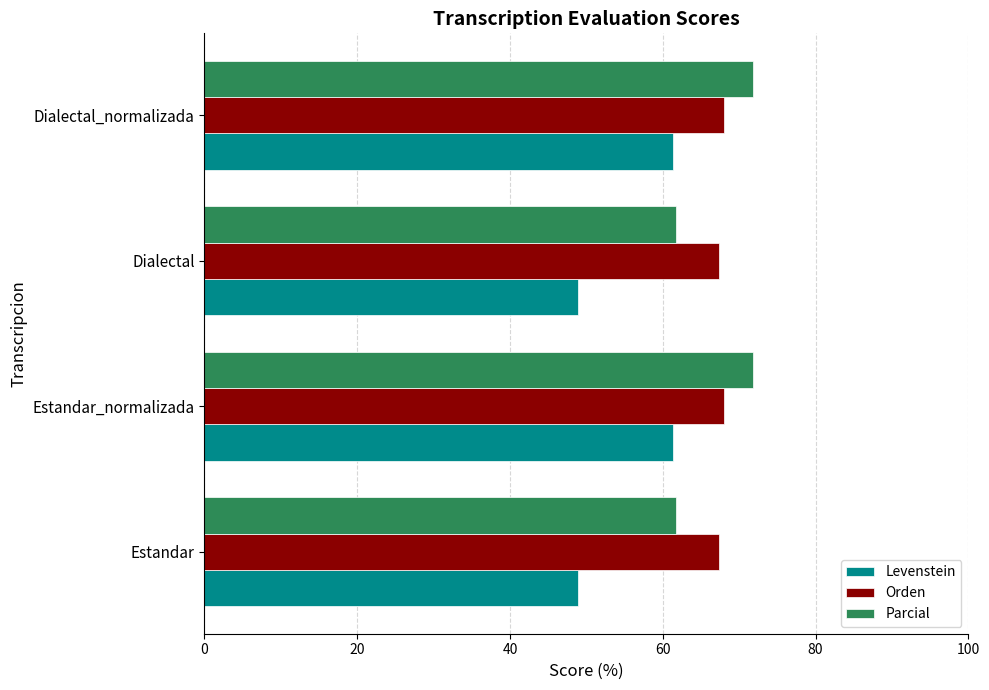

What value does the Levenstein series have at Estandar?

48.8